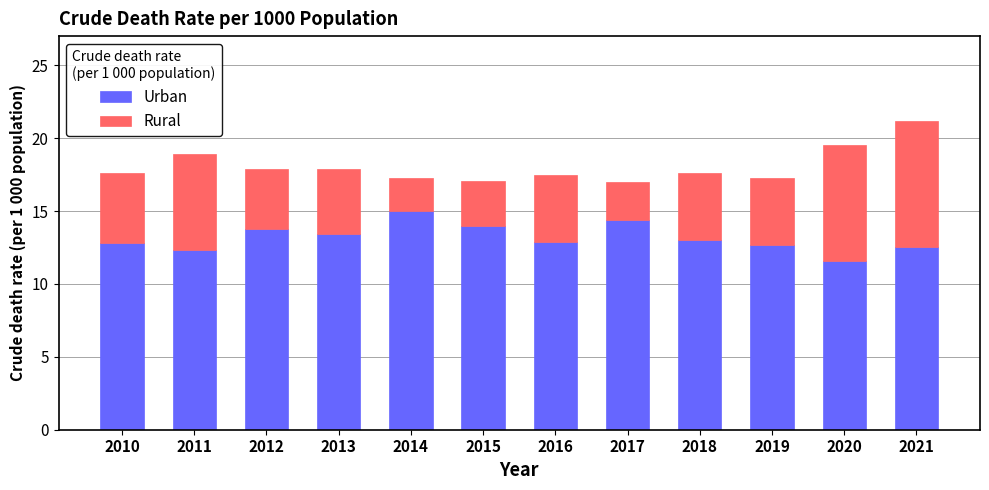

What is the lowest value of the Urban series?

11.6